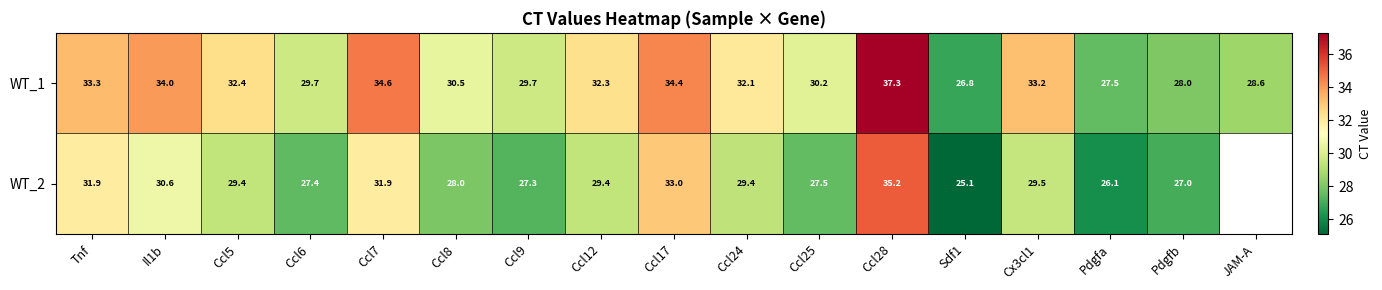

What is the difference between the highest and lowest values at Ccl7?

2.7